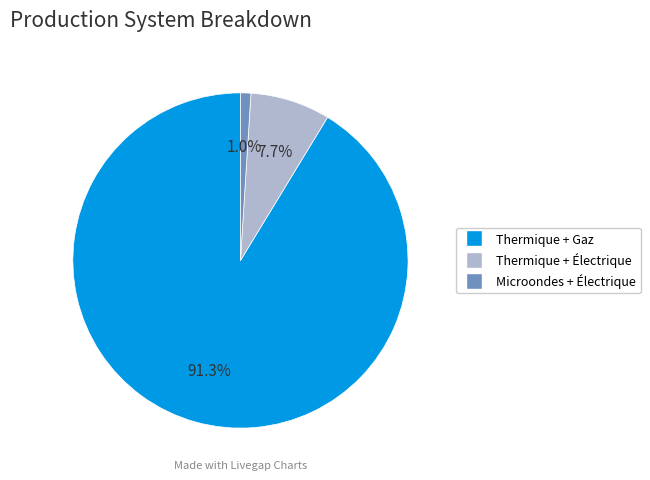

Does any single category account for the majority?

Yes